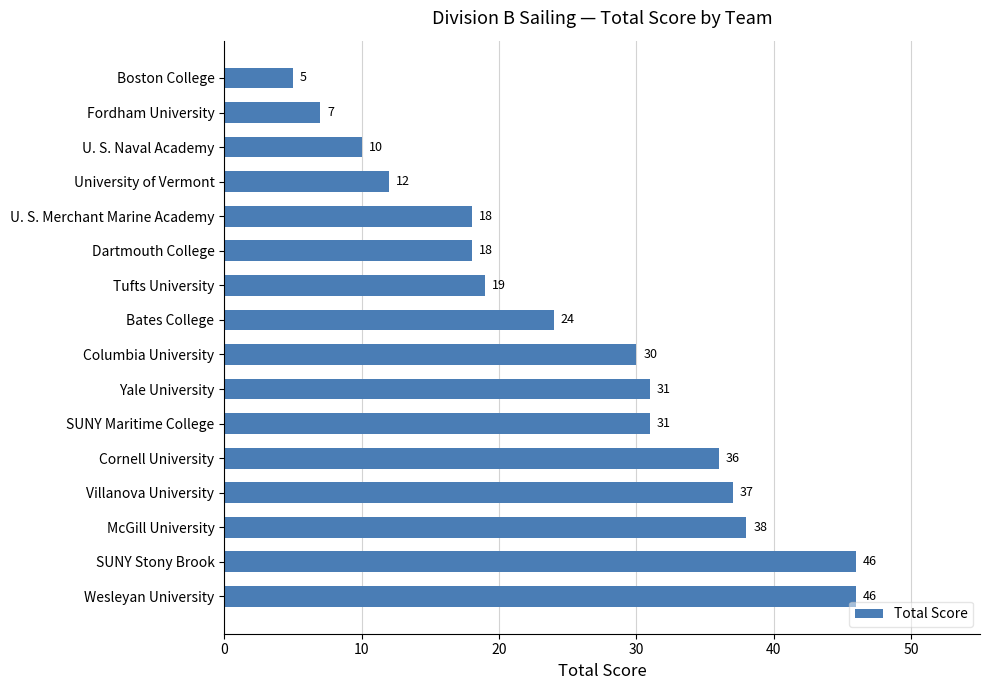

How many values are below 30?

8